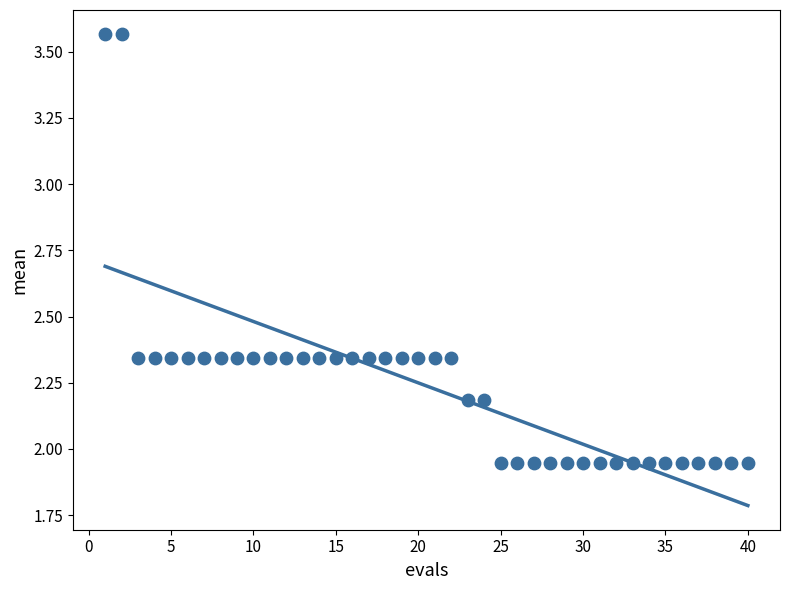

What is the range of X values (max minus min)?

39.0